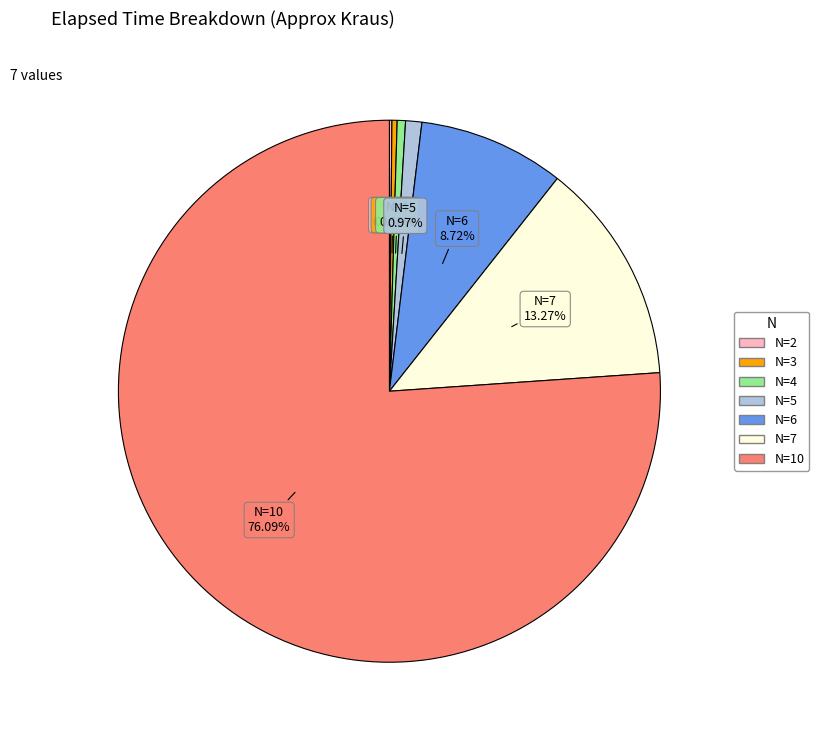

Is there any slice that represents more than half of the pie?

Yes